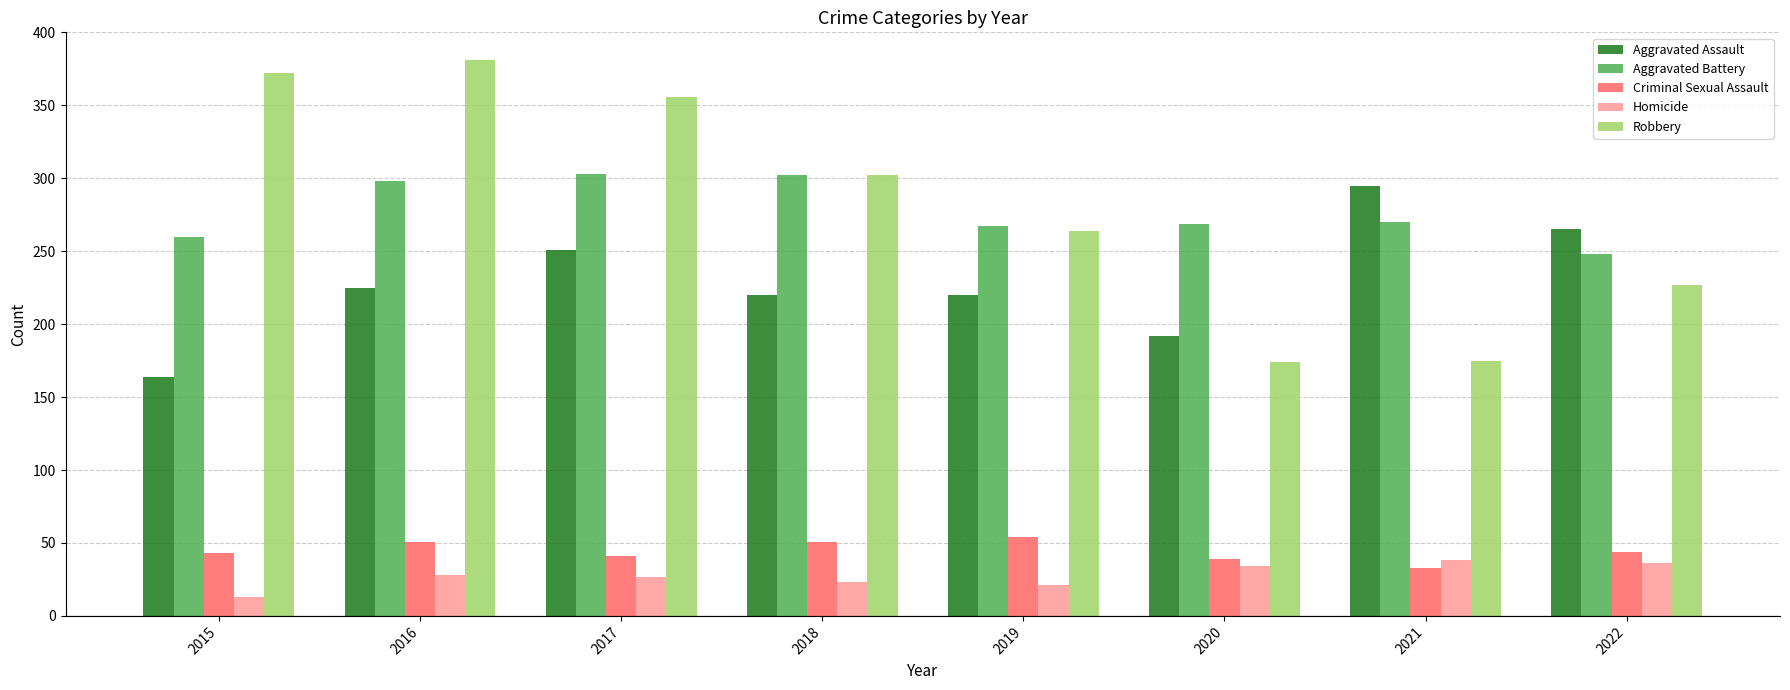

How many series are shown in this chart?

5